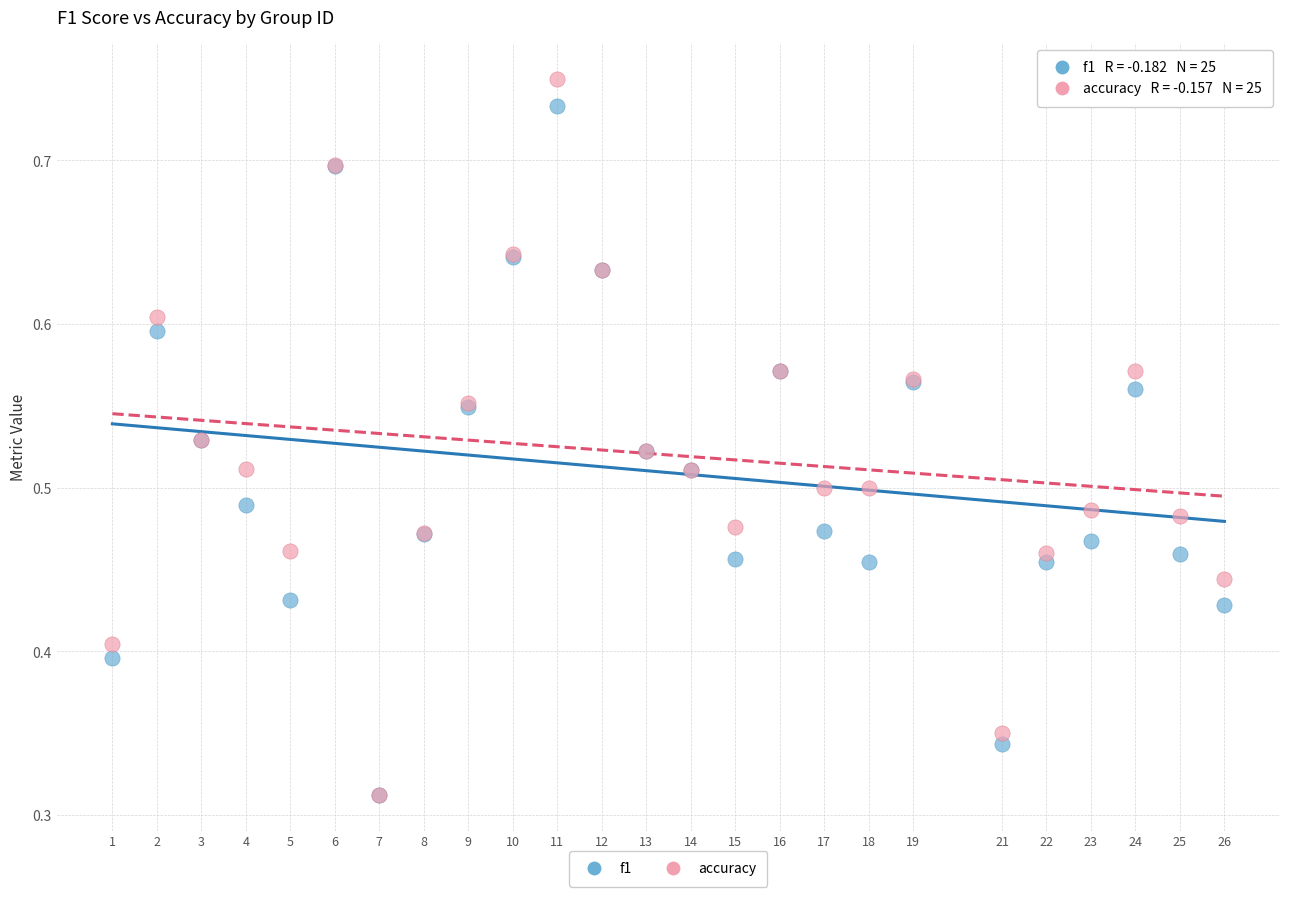

Which series has the widest spread of Y values?

accuracy